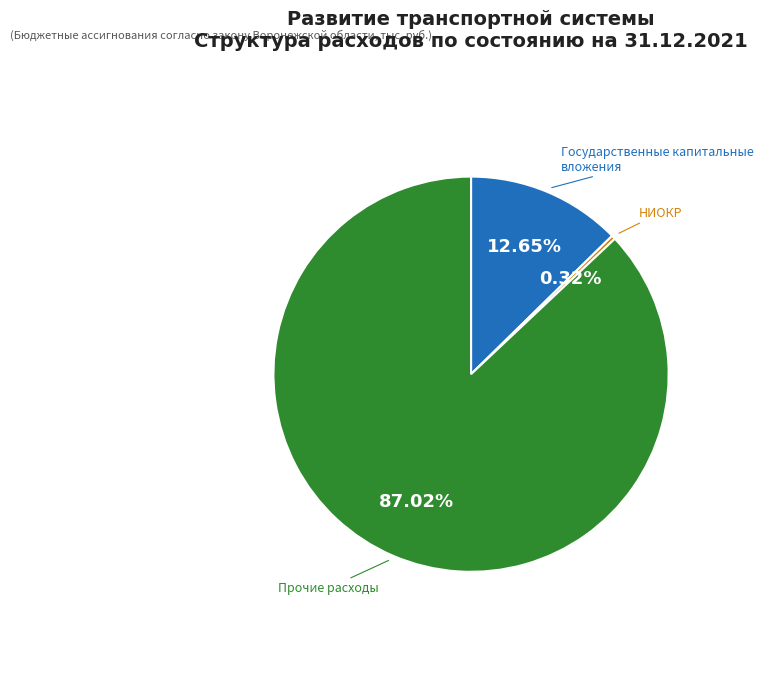

To the nearest percent, what is the combined percentage of НИОКР and Государственные капитальные вложения?

13%